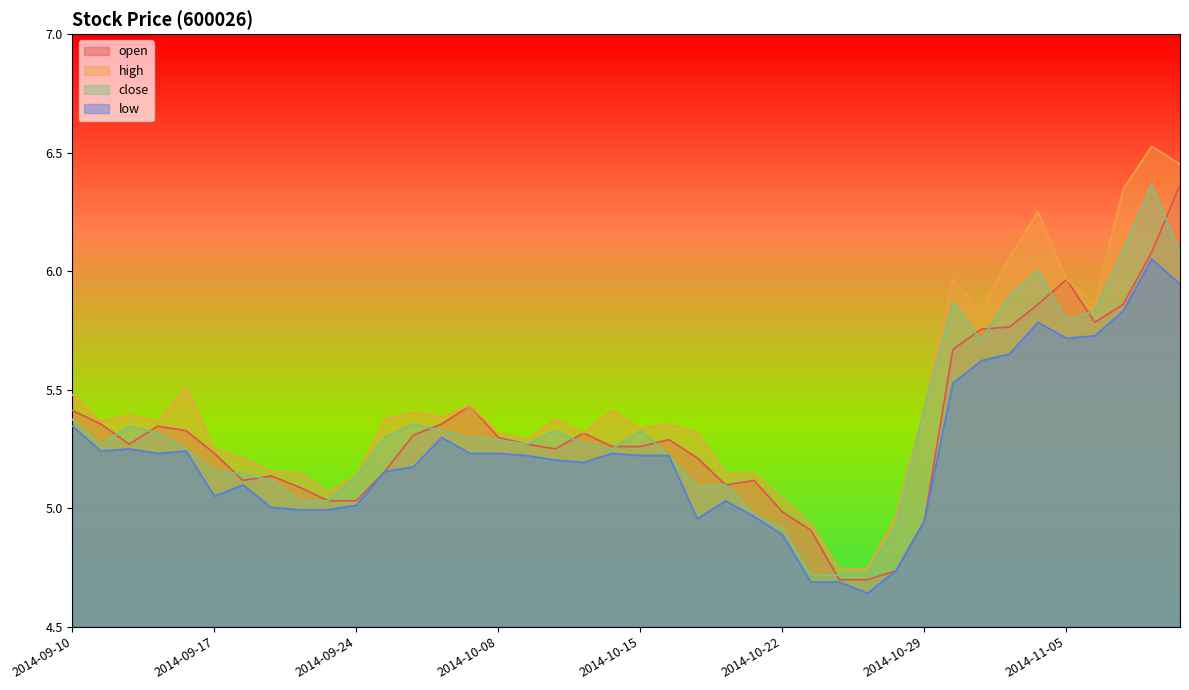

Which series has the largest total across all categories?

high